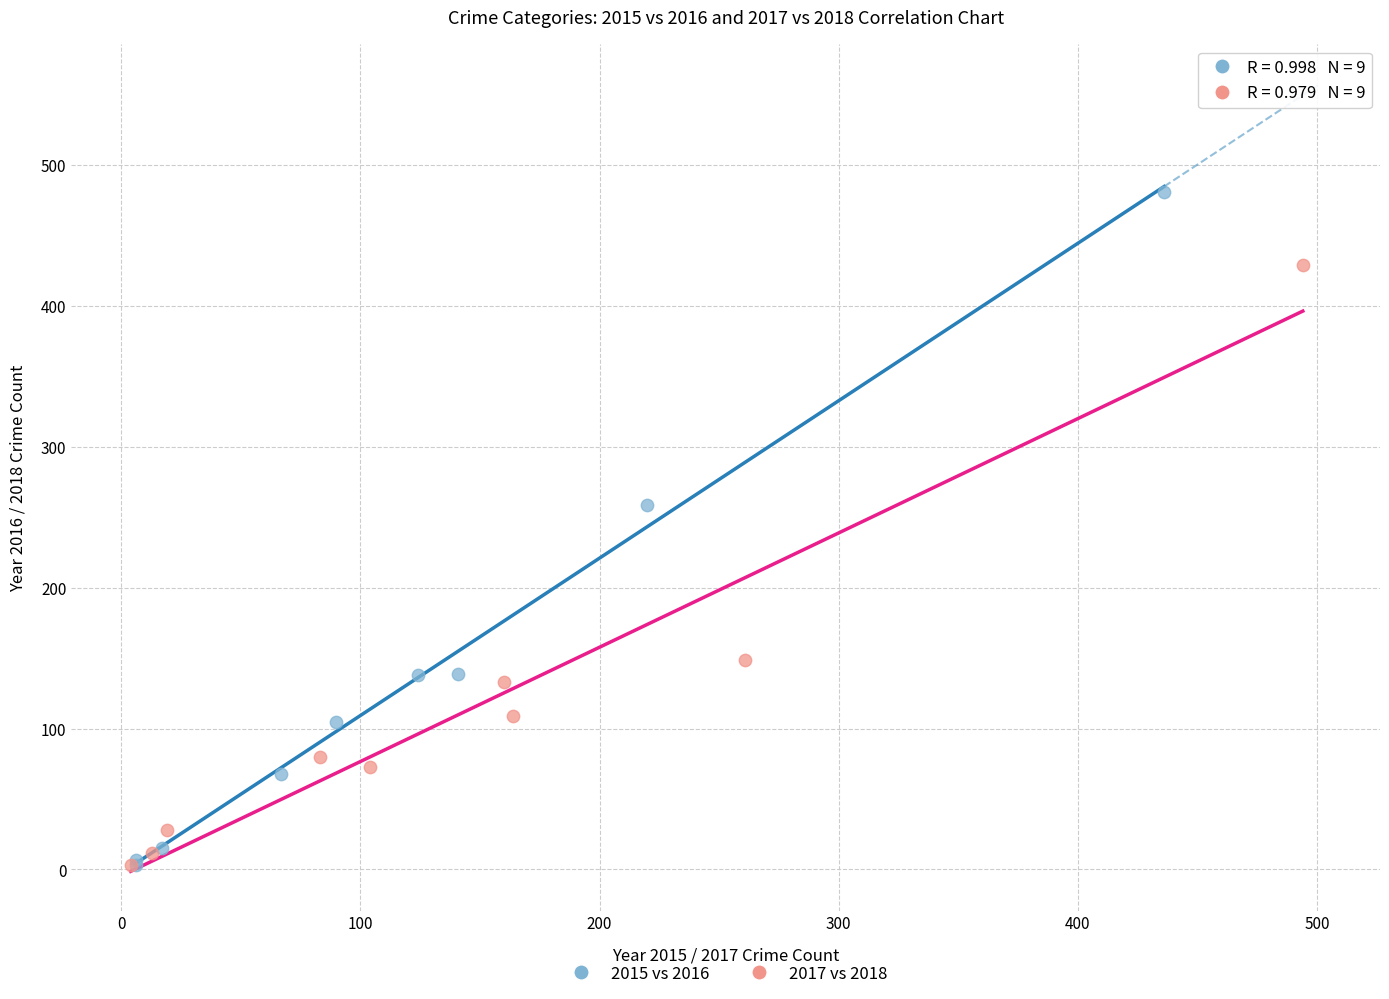

What are all the series names shown in the legend?

2015 vs 2016, 2017 vs 2018